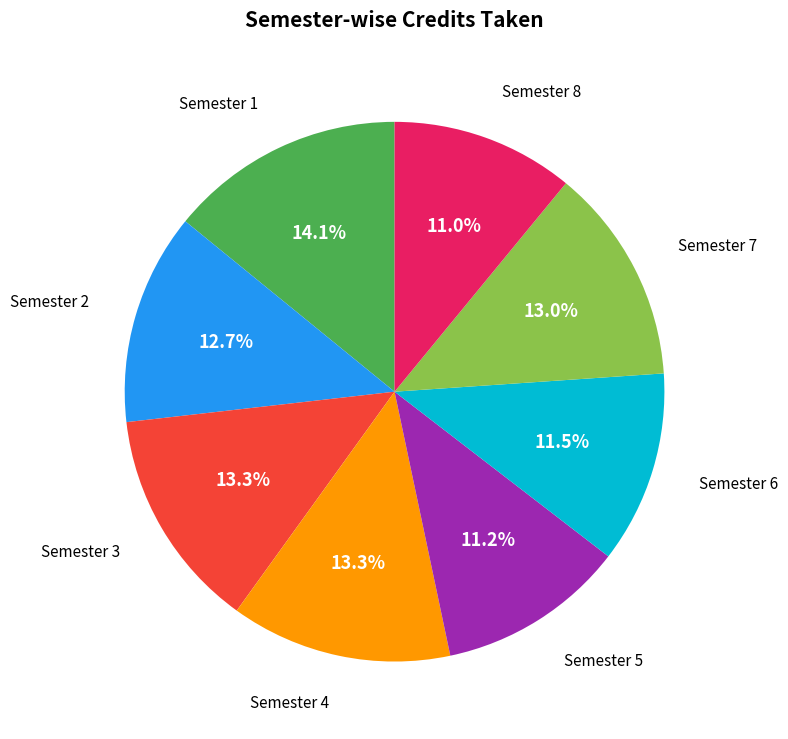

Is there any slice that represents more than half of the pie?

No